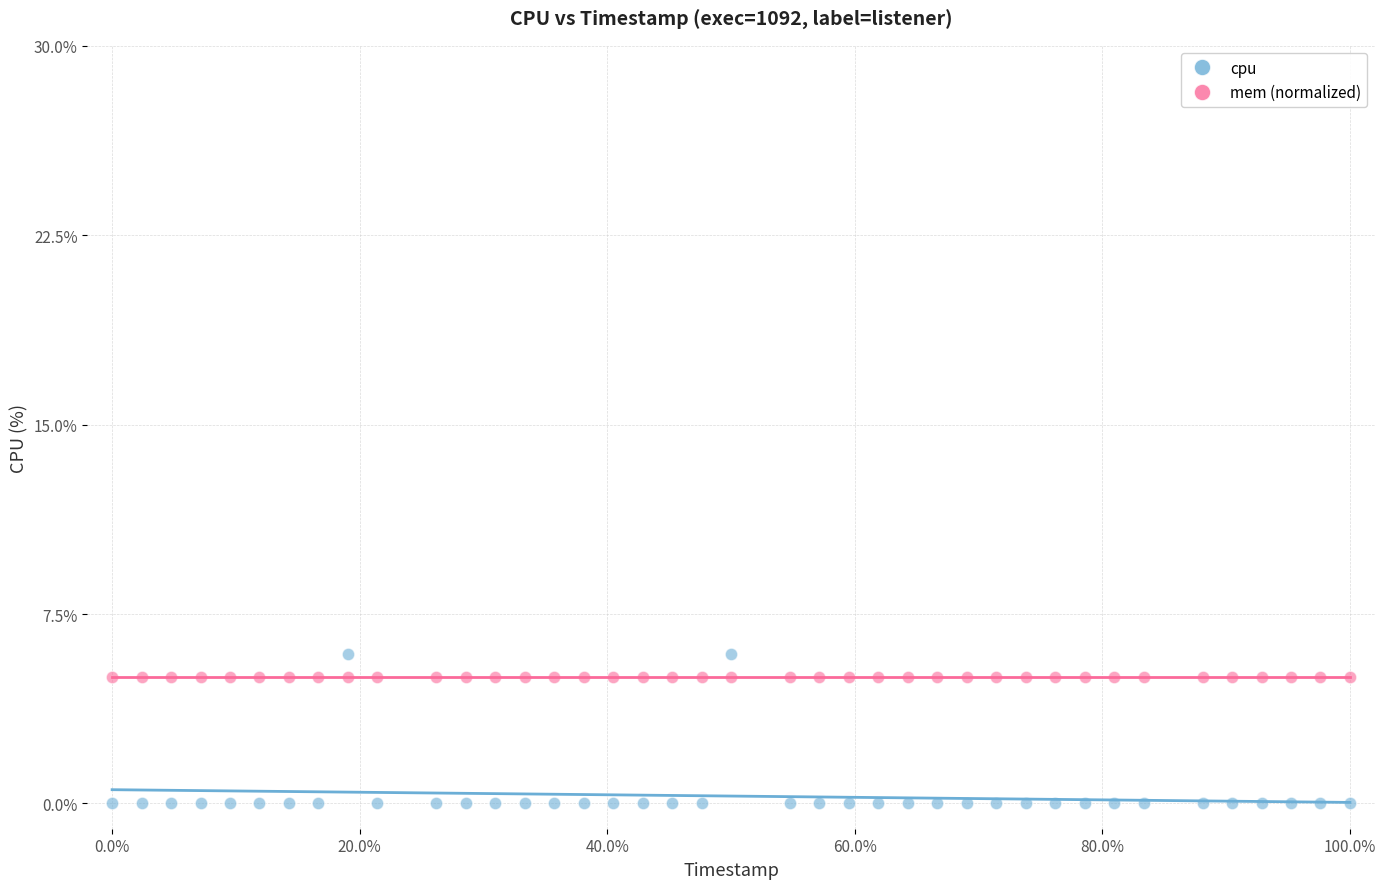

Count the number of points in this scatter plot.

80